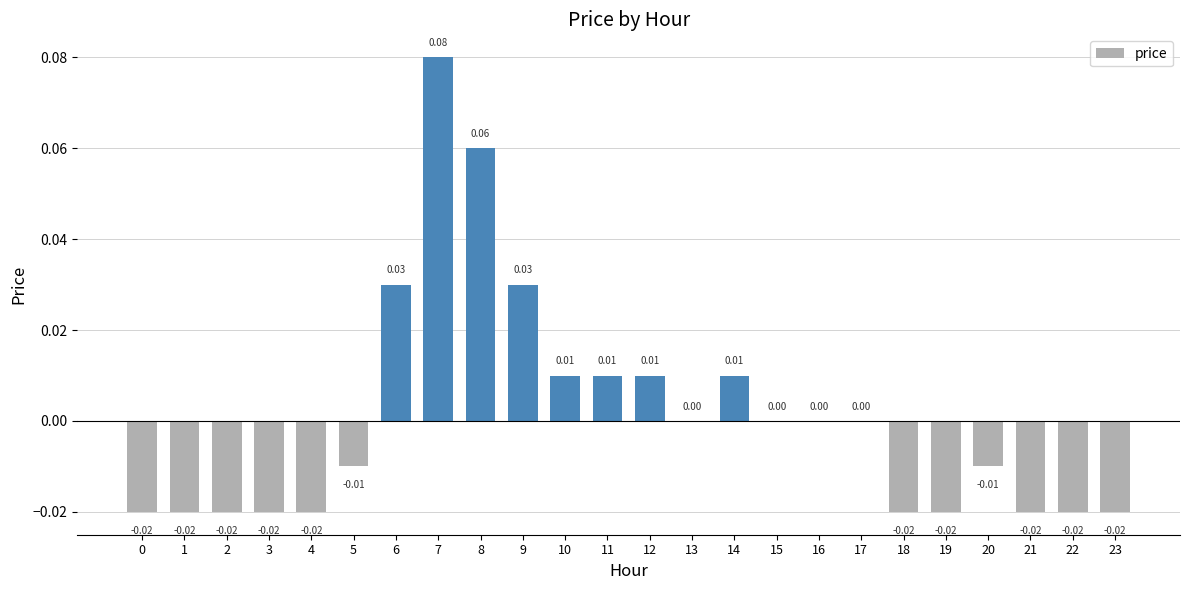

Between 8 and 10, which is larger?

8